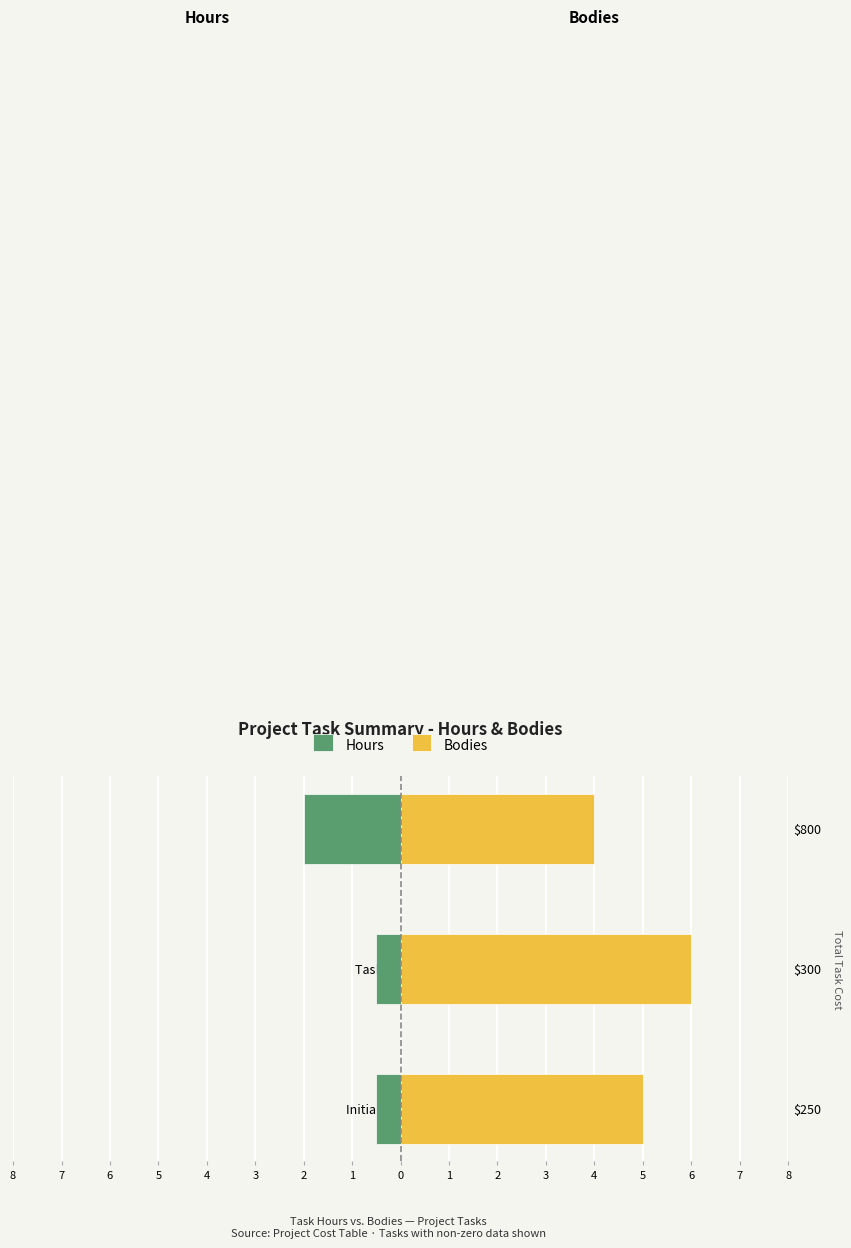

Which has a higher value, Task Planning or Initial Consulting?

Task Planning